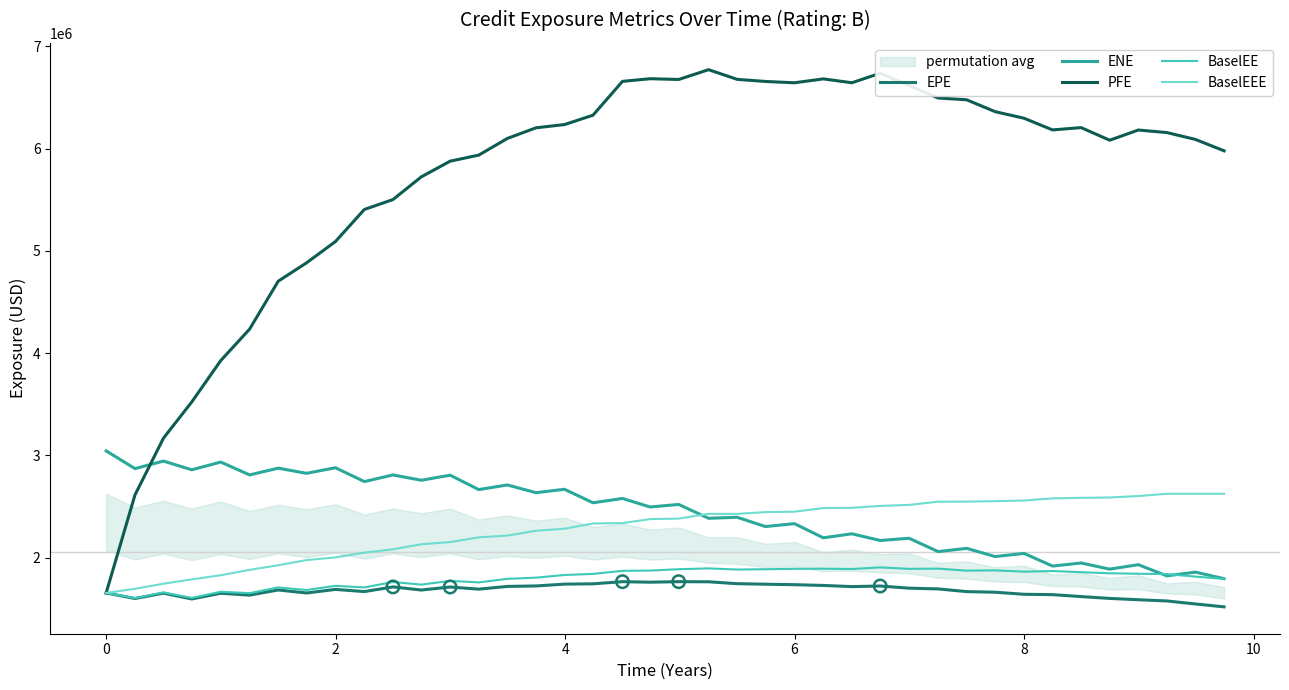

What is the lowest value of the BaselEEE series?

1653302.0